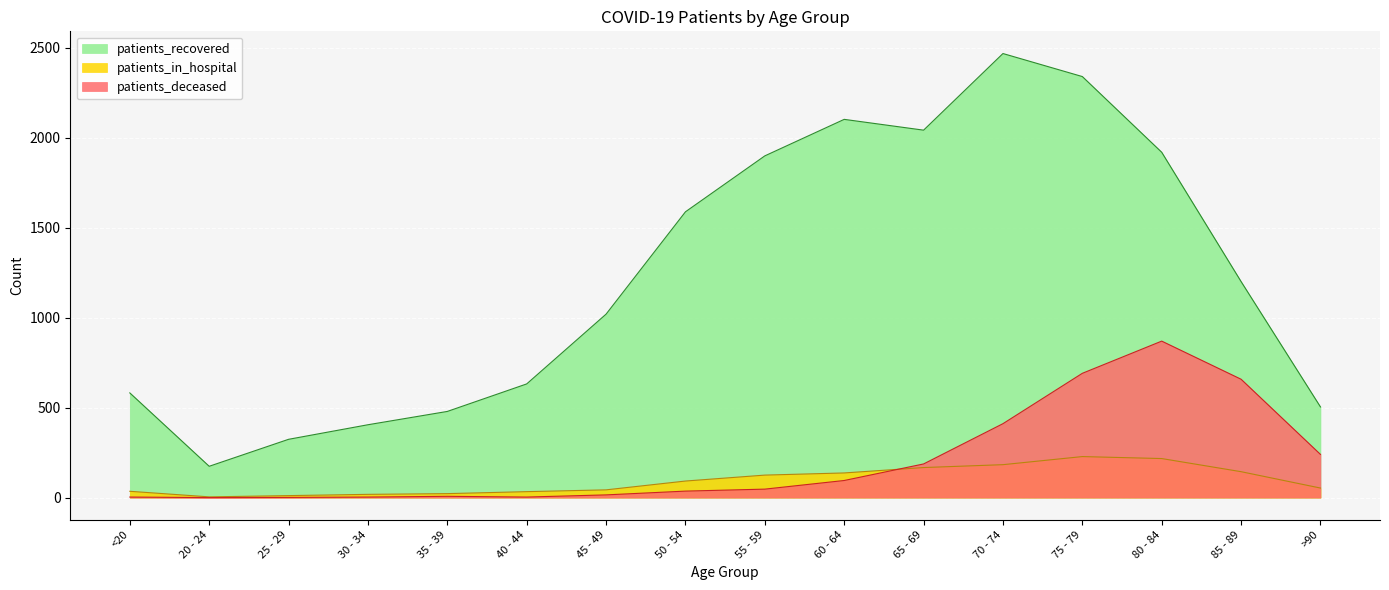

In patients_recovered, how many points are higher than both neighbors (excluding endpoints)?

2